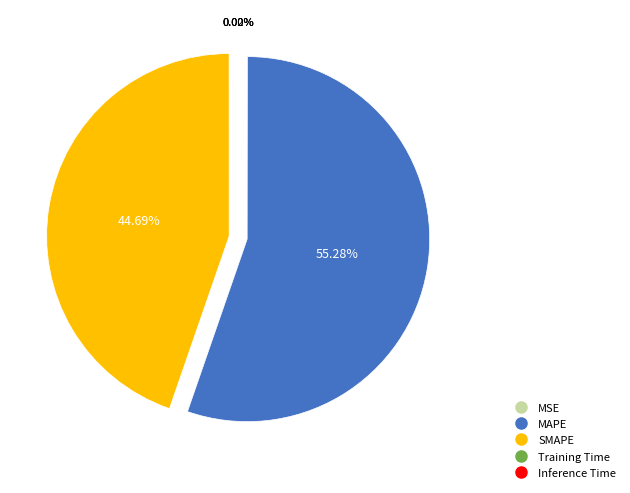

What is the majority slice?

MAPE